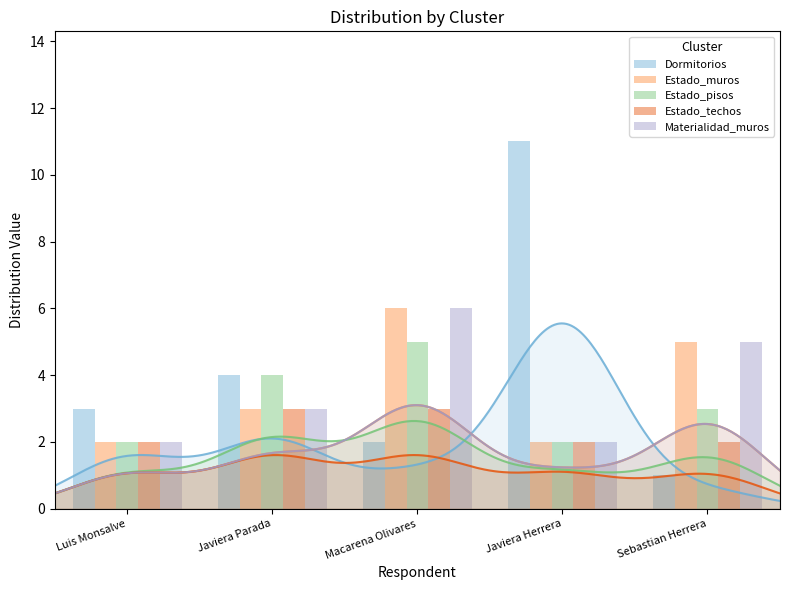

What is the average value of the Estado_muros series?

4